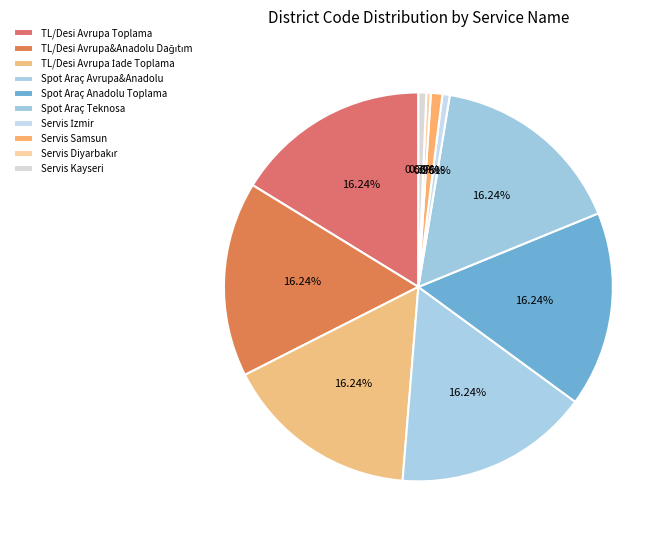

Which slice is the largest?

TL/Desi Avrupa Toplama